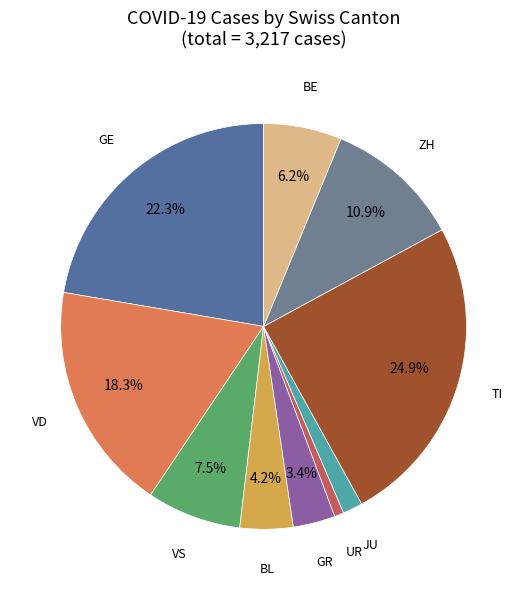

What is the smallest slice in the pie chart?

UR